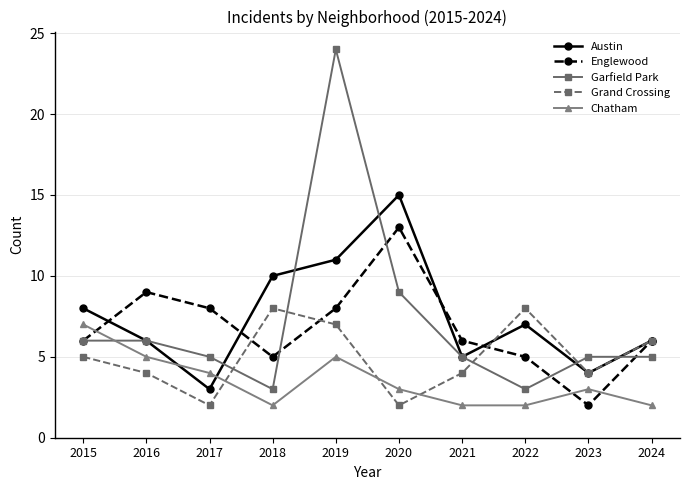

Reading left to right, extract all data points from this chart.

Austin: 2015=8	2016=6	2017=3	2018=10	2019=11	2020=15	2021=5	2022=7	2023=4	2024=6
Englewood: 2015=6	2016=9	2017=8	2018=5	2019=8	2020=13	2021=6	2022=5	2023=2	2024=6
Garfield Park: 2015=6	2016=6	2017=5	2018=3	2019=24	2020=9	2021=5	2022=3	2023=5	2024=5
Grand Crossing: 2015=5	2016=4	2017=2	2018=8	2019=7	2020=2	2021=4	2022=8	2023=4	2024=6
Chatham: 2015=7	2016=5	2017=4	2018=2	2019=5	2020=3	2021=2	2022=2	2023=3	2024=2